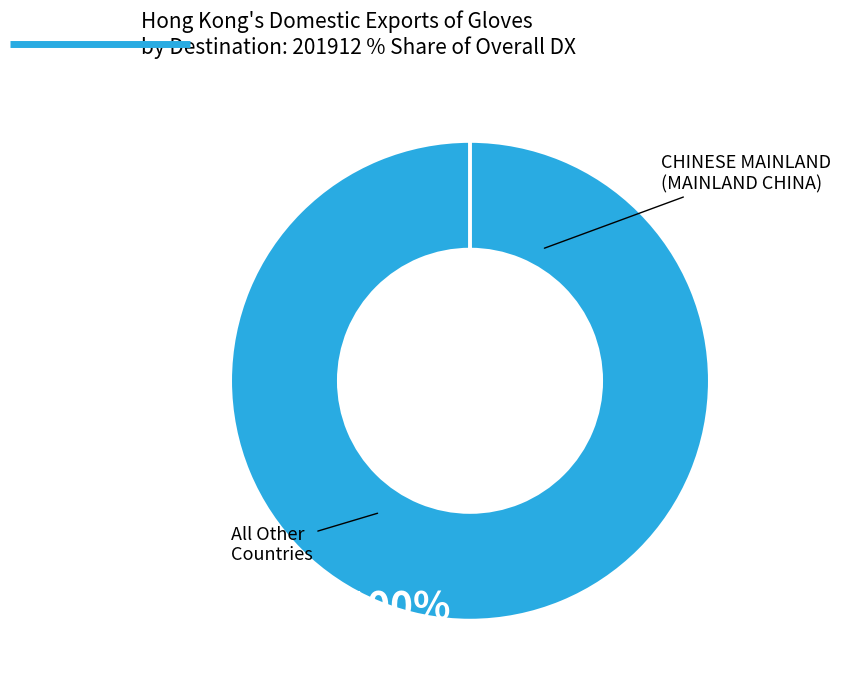

Is there a majority slice in this chart?

Yes